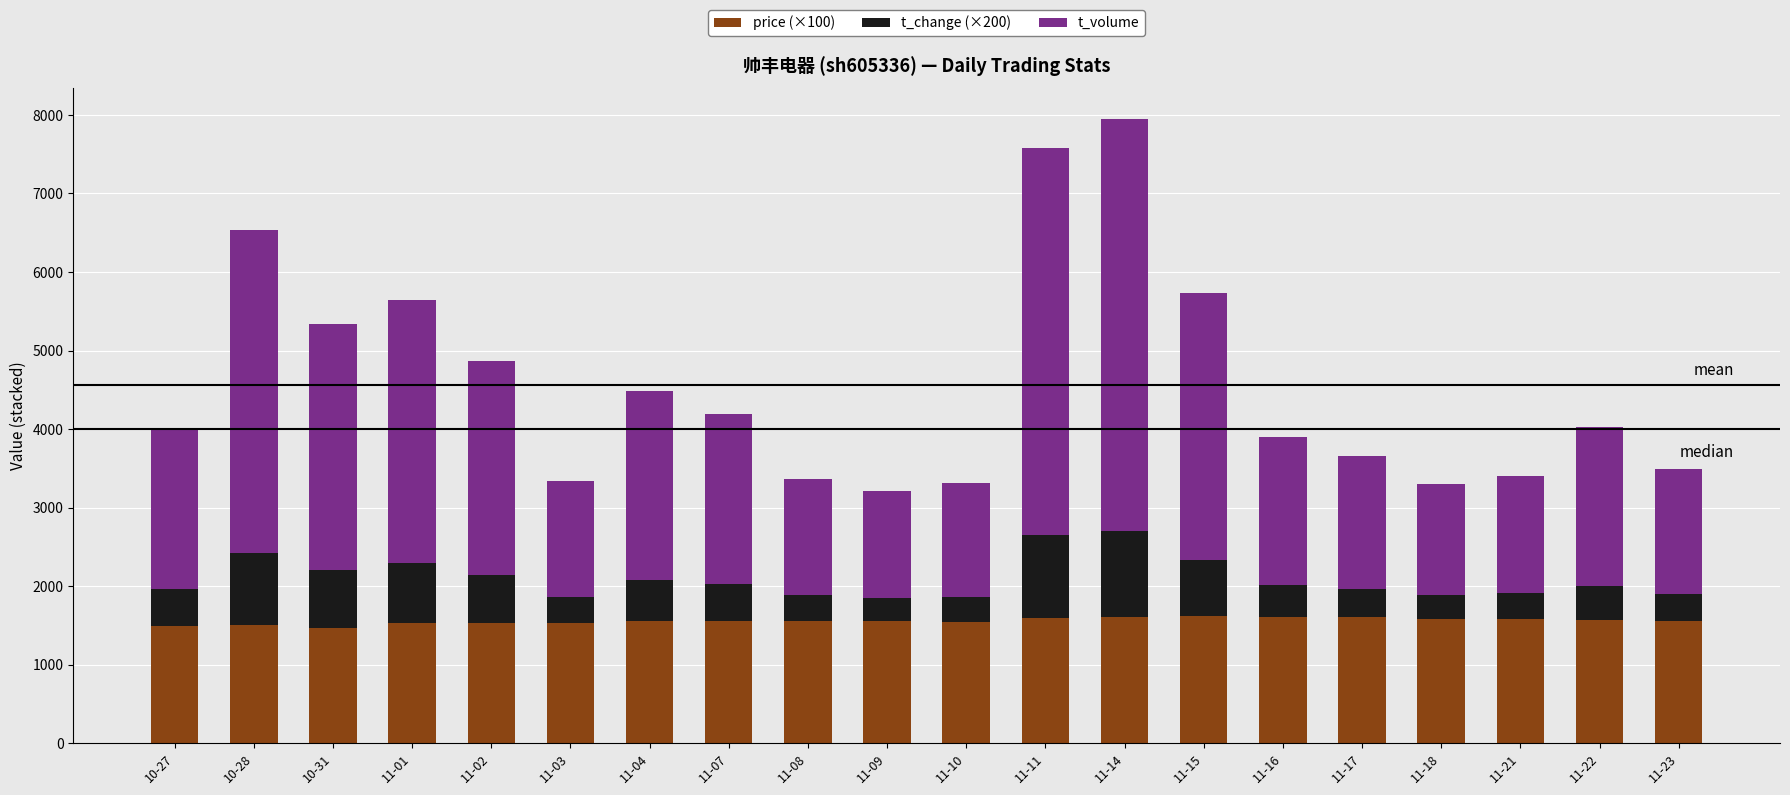

At which category is the sum across all series the highest?

11-14